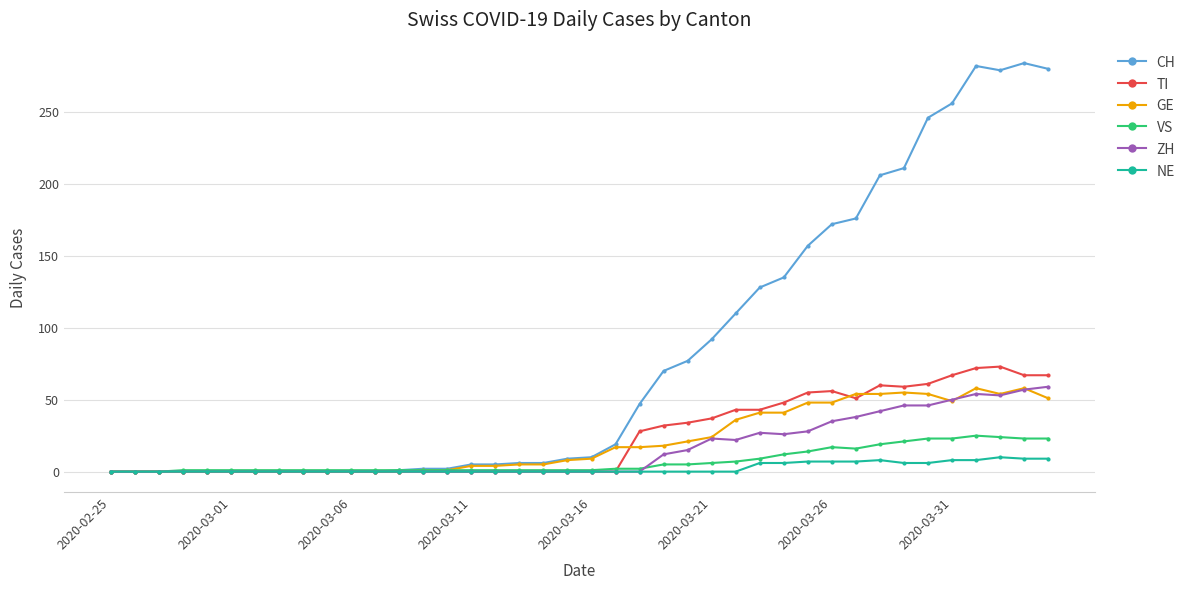

At how many categories does at least one series exceed 235?

6